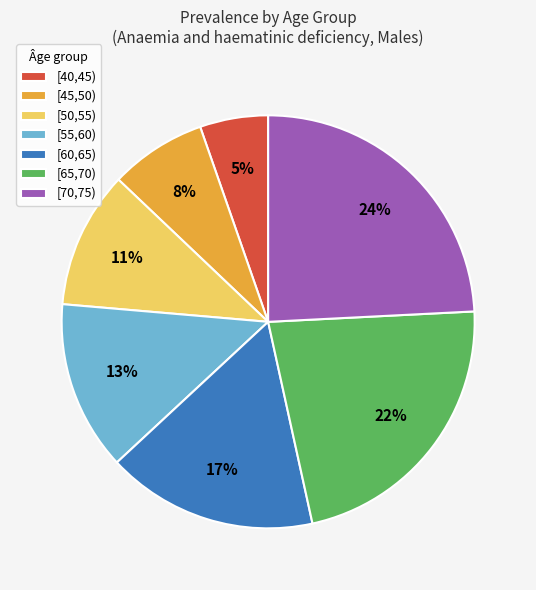

Which category has the smallest portion of the pie?

[40,45)